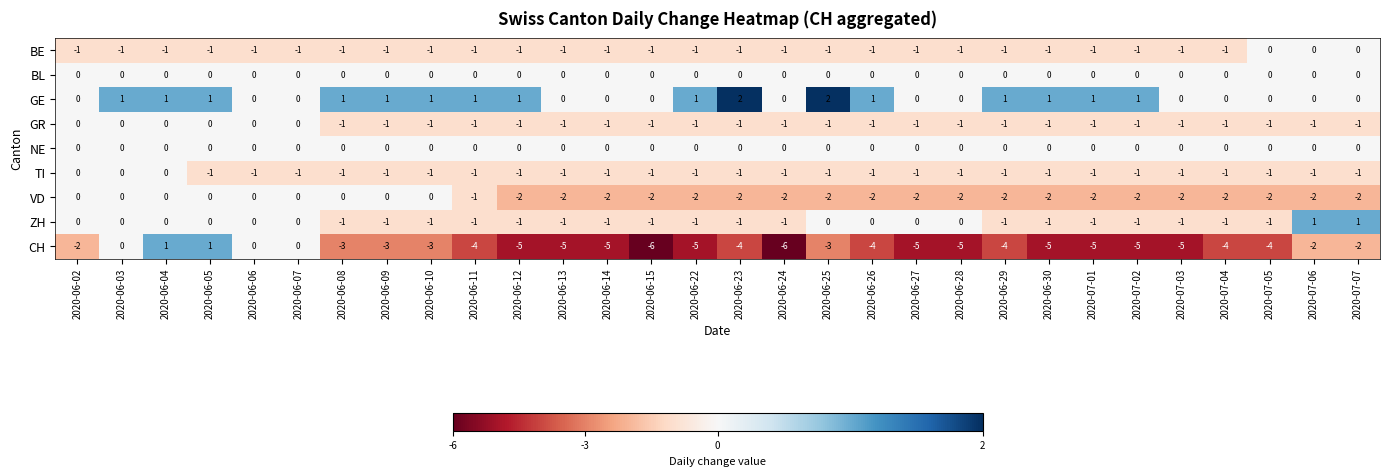

How many TI values are between -1 and 0?

30